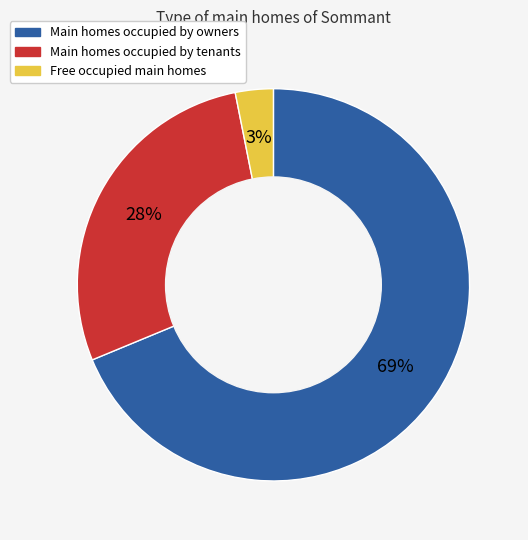

Is there any slice that represents more than half of the pie?

Yes